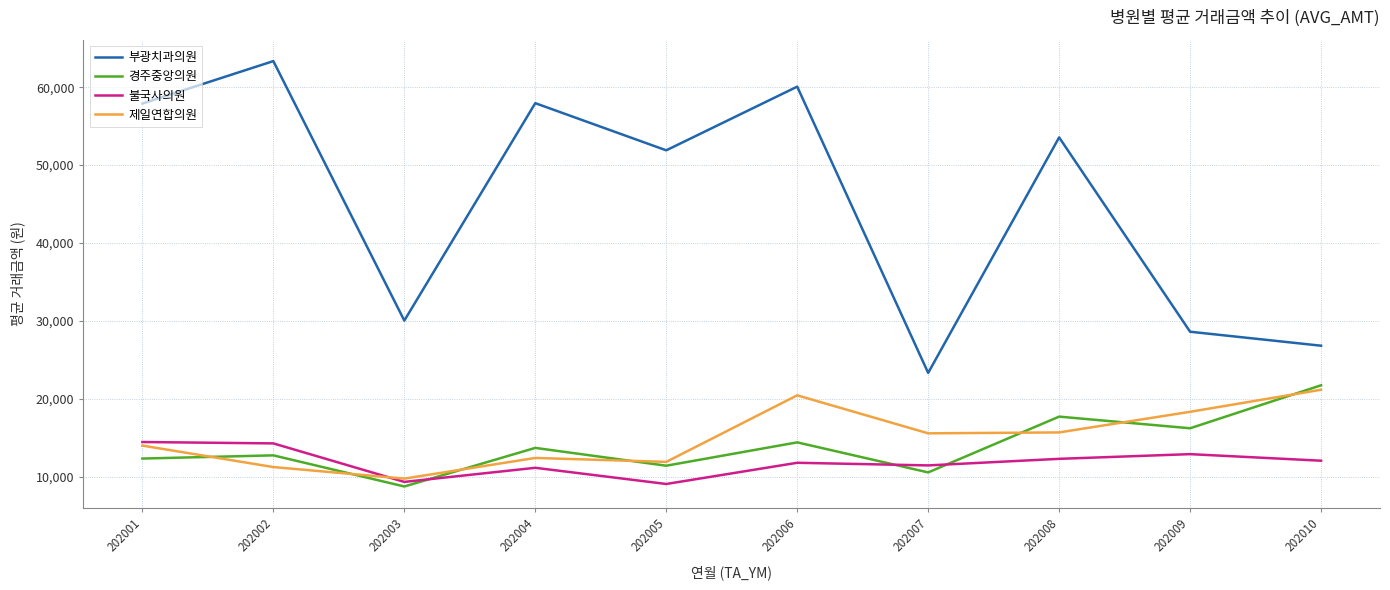

What are all the series names shown in the legend?

부광치과의원, 경주중앙의원, 불국사의원, 제일연합의원